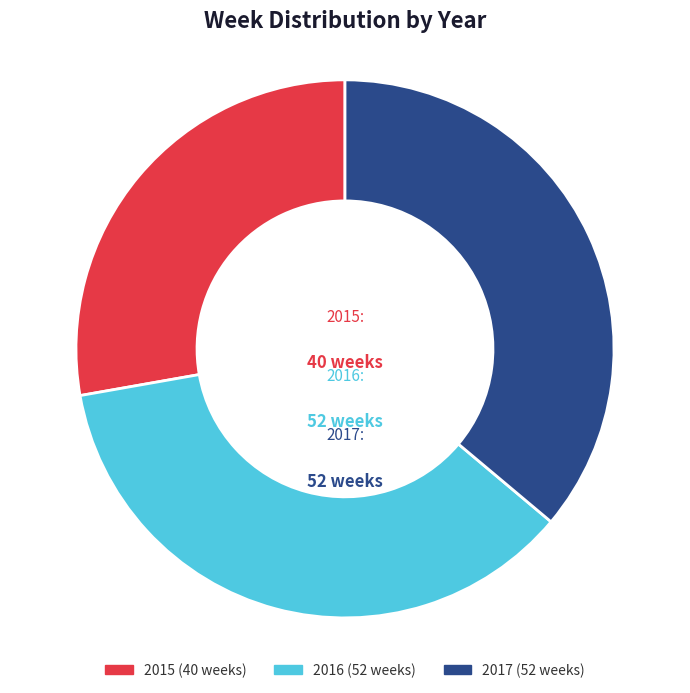

What is the ratio of the value at 2016 to the value at 2017?

1.0